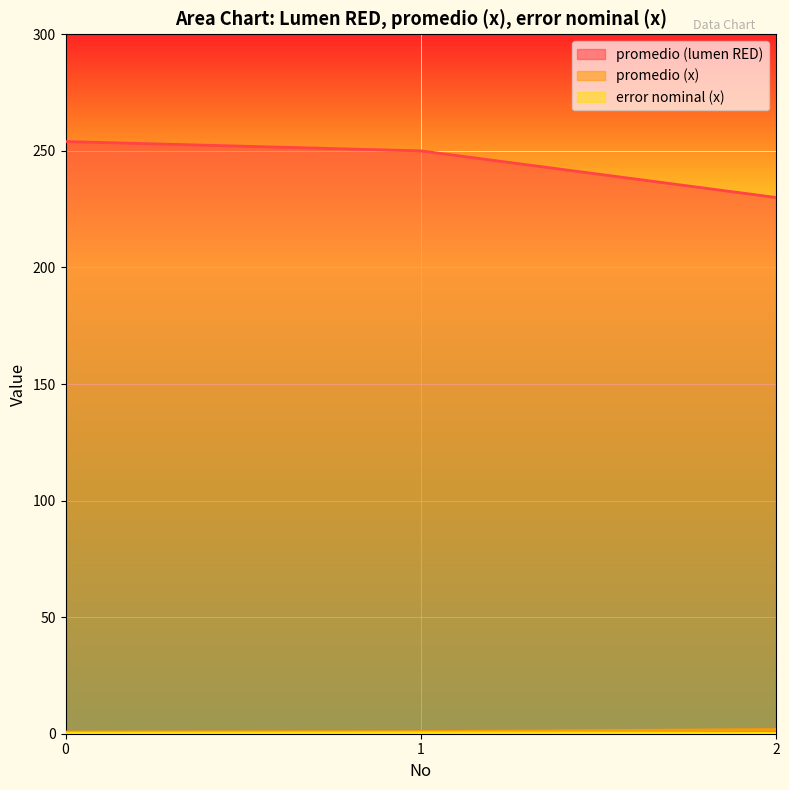

What are all the series names shown in the legend?

promedio (lumen RED), promedio (x), error nominal (x)